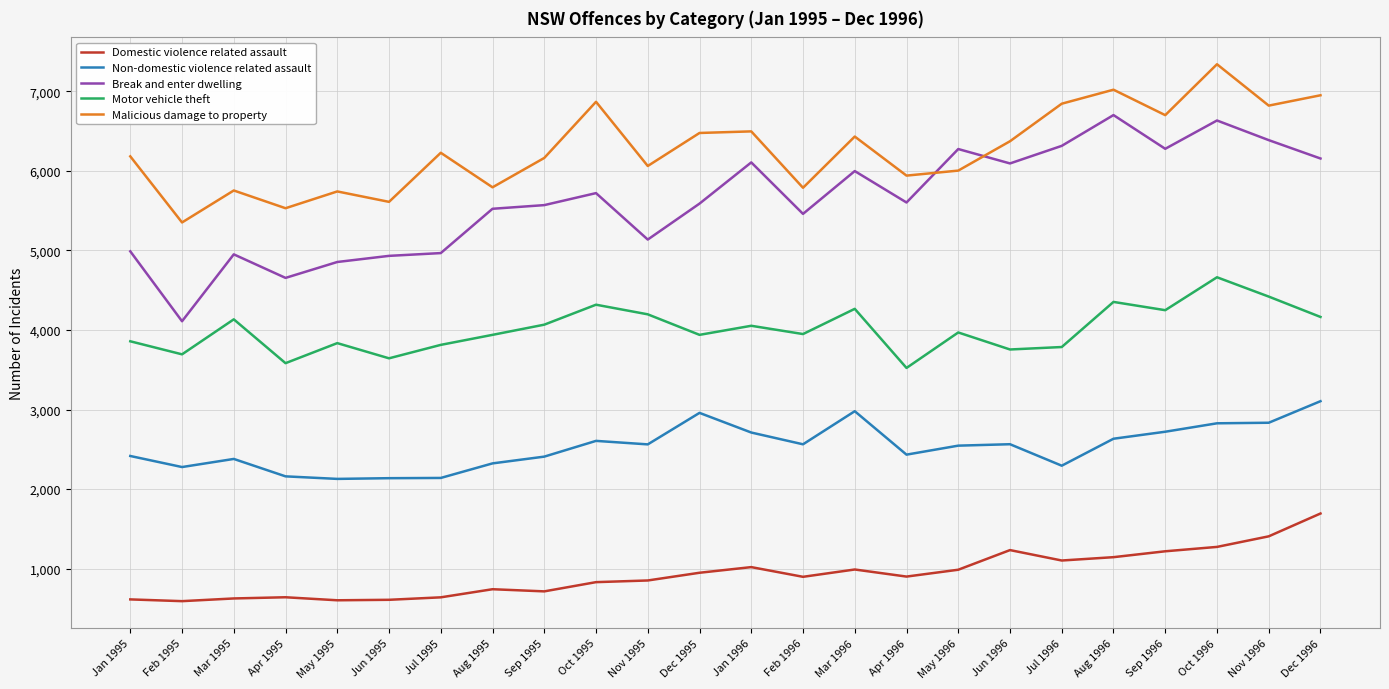

True or false: Malicious damage to property and Motor vehicle theft cross at least once.

False